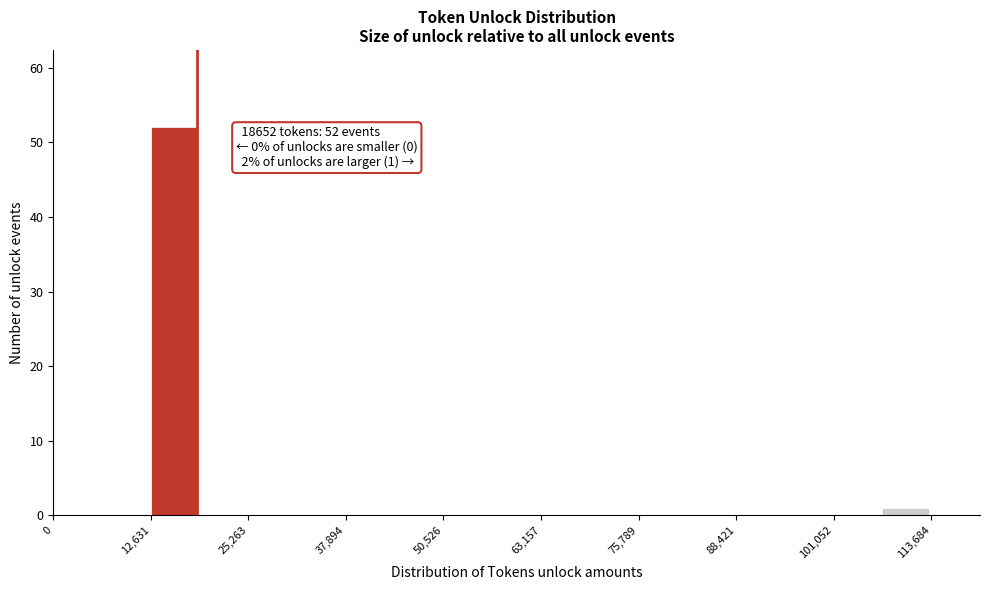

Around what value on the x-axis is the tallest bar? Give the approximate position of its centre, as read against the axis.

16000